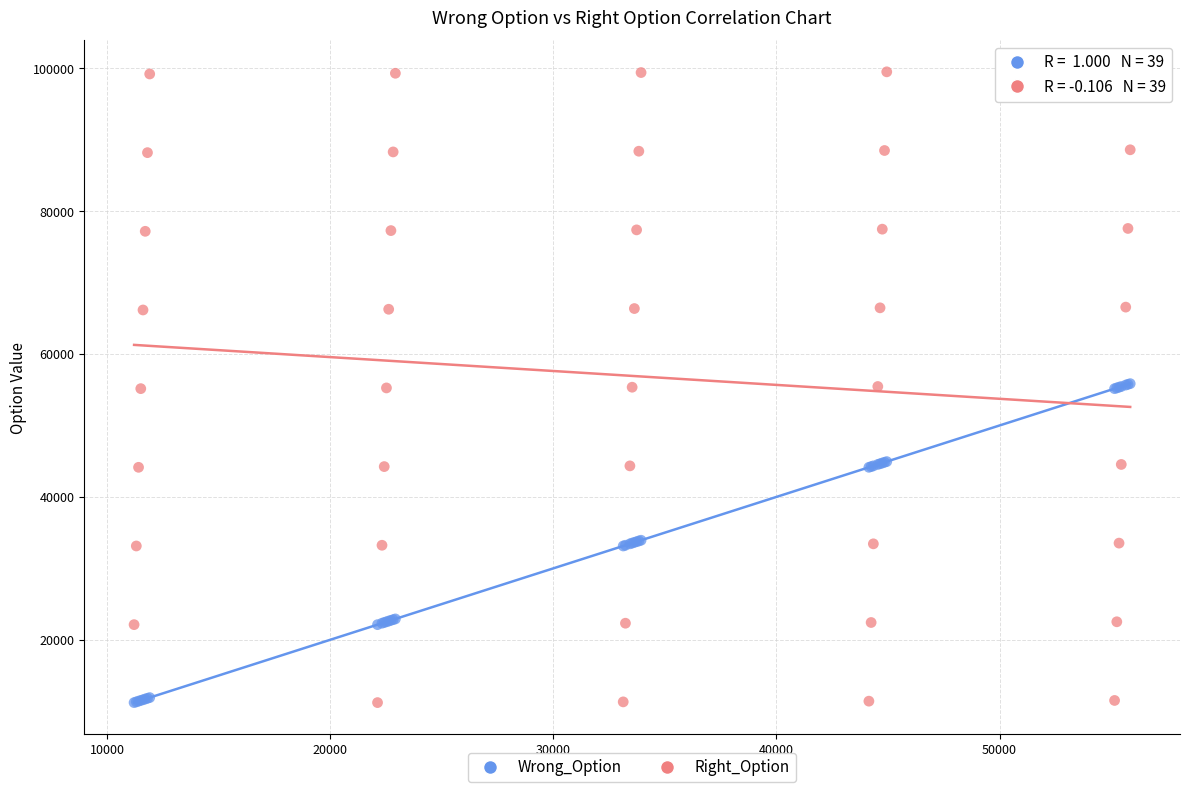

What is the X range (max minus min) for the scatter plot?

44644